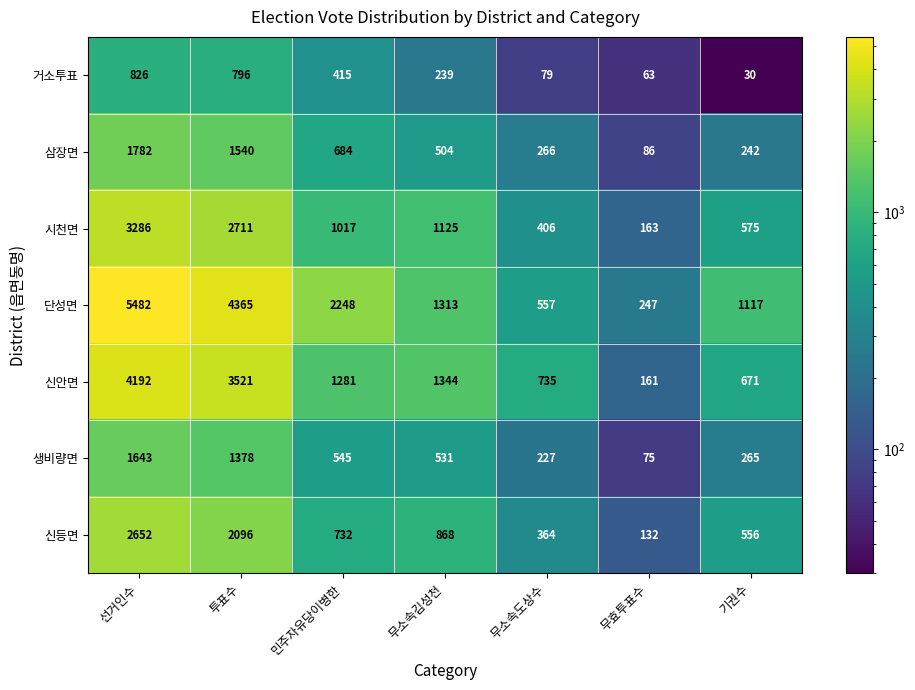

What is the total value across all series at 투표수?

16407